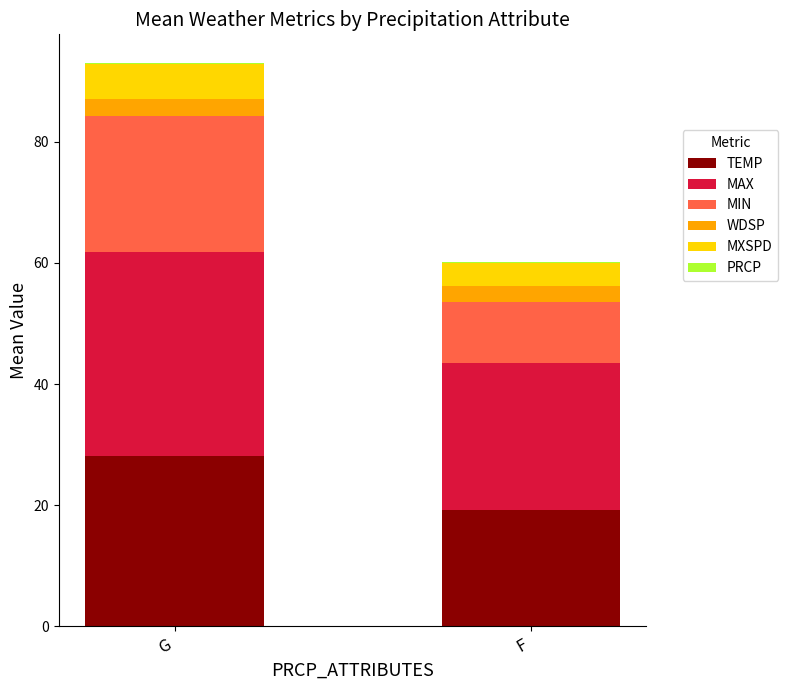

Is it true that TEMP equals 12.6 at F?

False